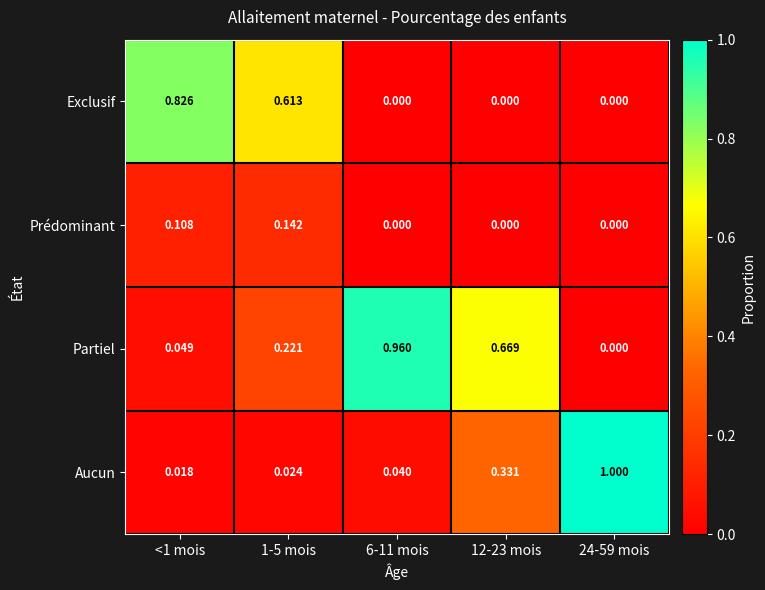

Which series has the largest total across all categories?

Partiel